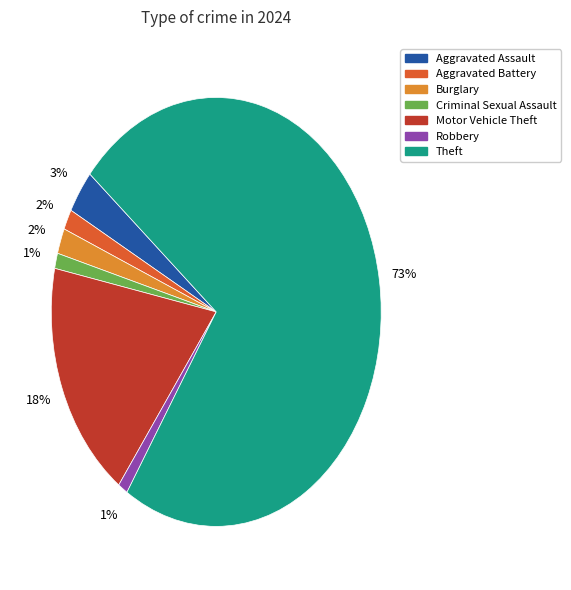

To the nearest percent, what is the average slice percentage?

14%